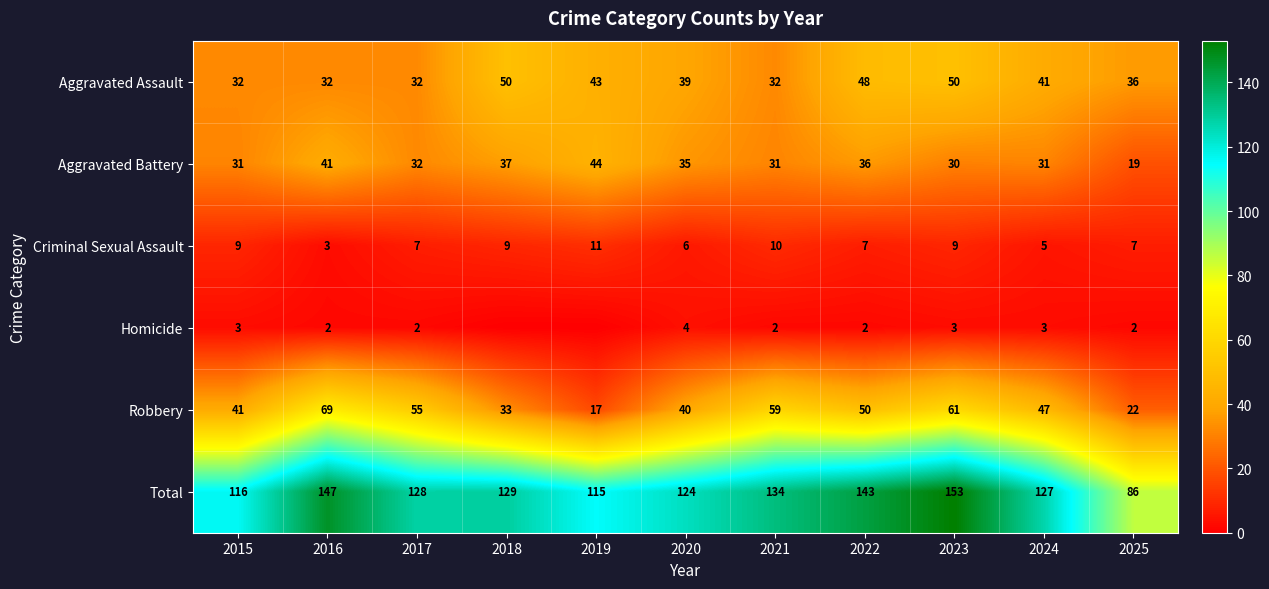

What is the maximum value shown in the chart?

153